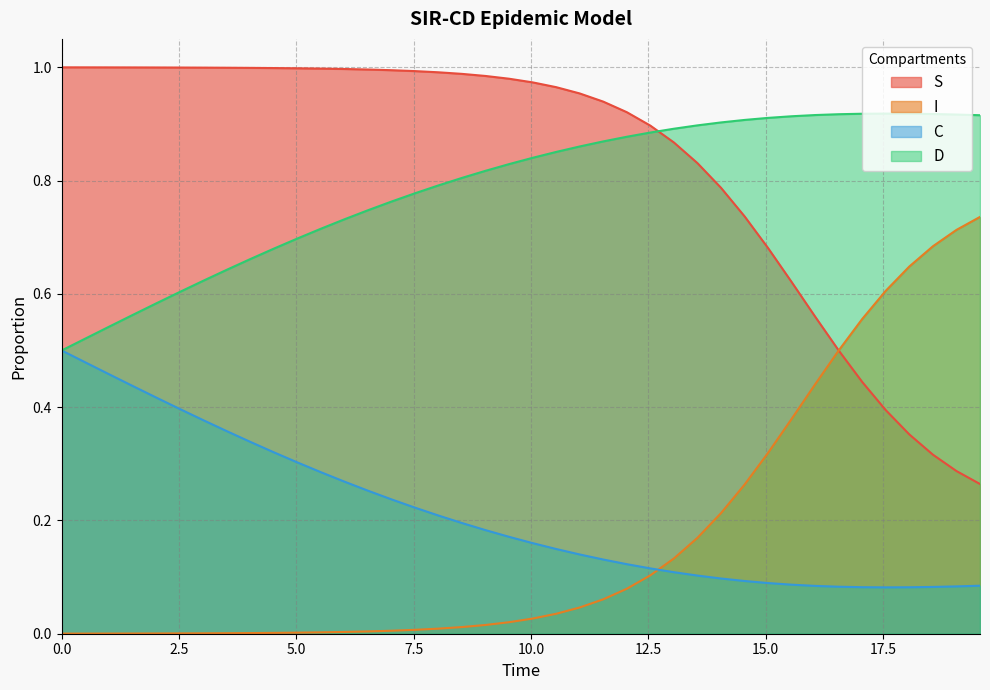

Rank the series by their maximum value, from highest to lowest.

S, D, I, C